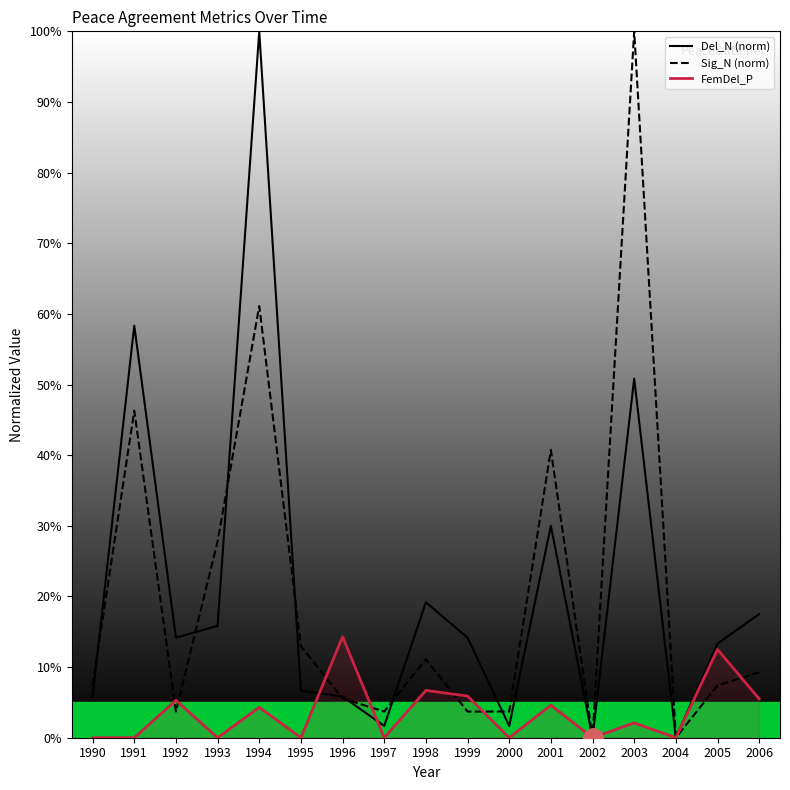

In Del_N (norm), how many points are lower than both neighbors (excluding endpoints)?

5